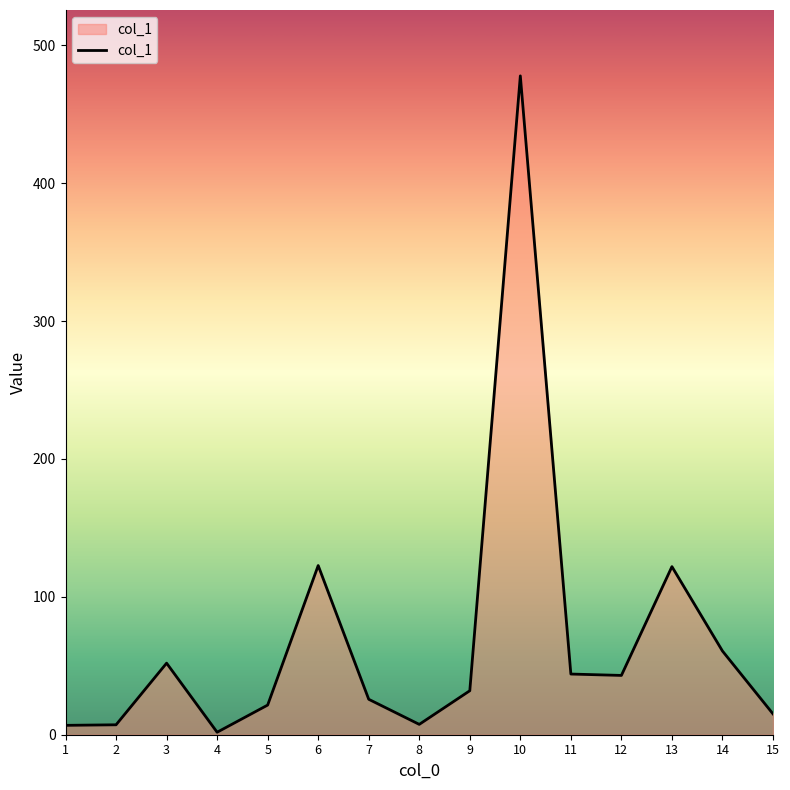

The value at 10 is 477.8. True or false?

True